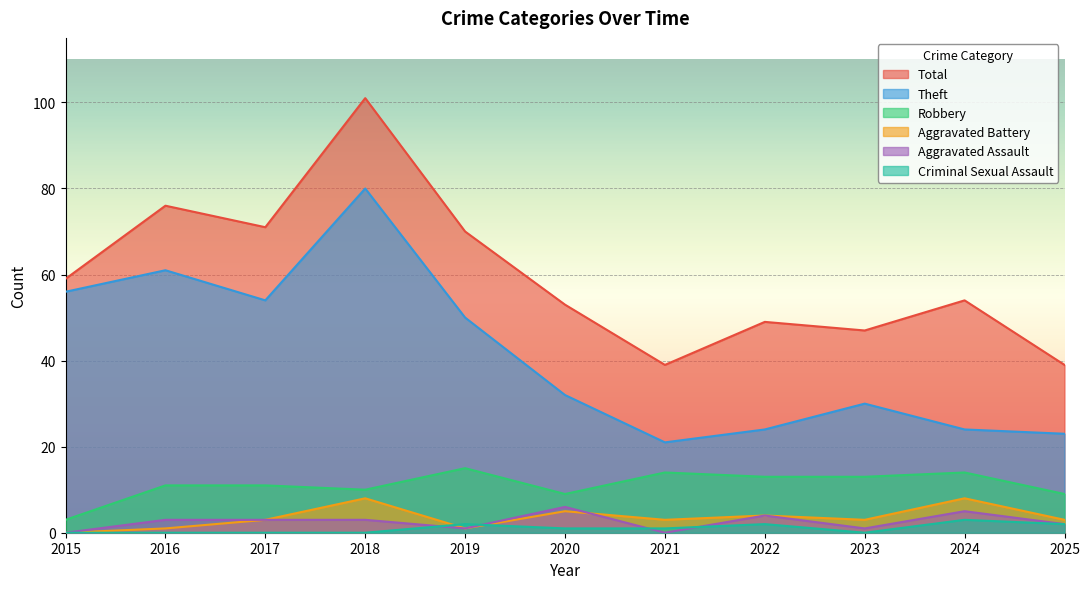

Reading left to right, transcribe all the data shown in this chart.

Robbery: 3	11	11	10	15	9	14	13	13	14	9
Theft: 56	61	54	80	50	32	21	24	30	24	23
Aggravated Assault: 0	3	3	3	1	6	0	4	1	5	2
Aggravated Battery: 0	1	3	8	1	5	3	4	3	8	3
Criminal Sexual Assault: 0	0	0	0	2	1	1	2	0	3	2
Total: 59	76	71	101	70	53	39	49	47	54	39